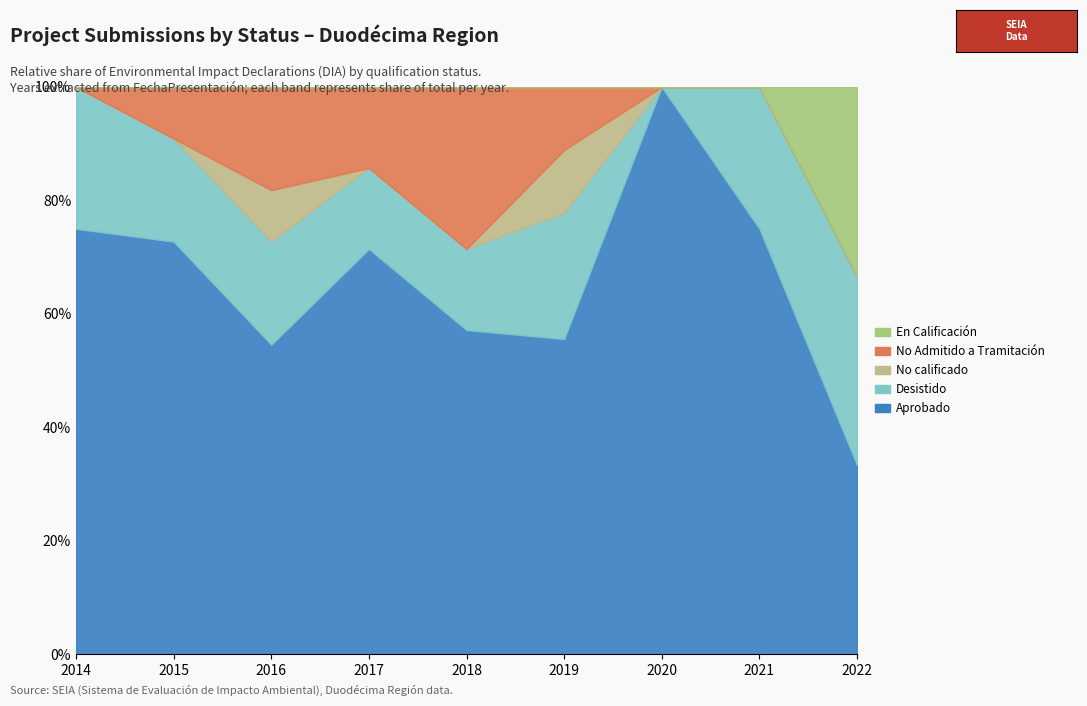

At 2017, list the series in order from smallest to largest.

No calificado, En Calificación, Desistido, No Admitido a Tramitación, Aprobado